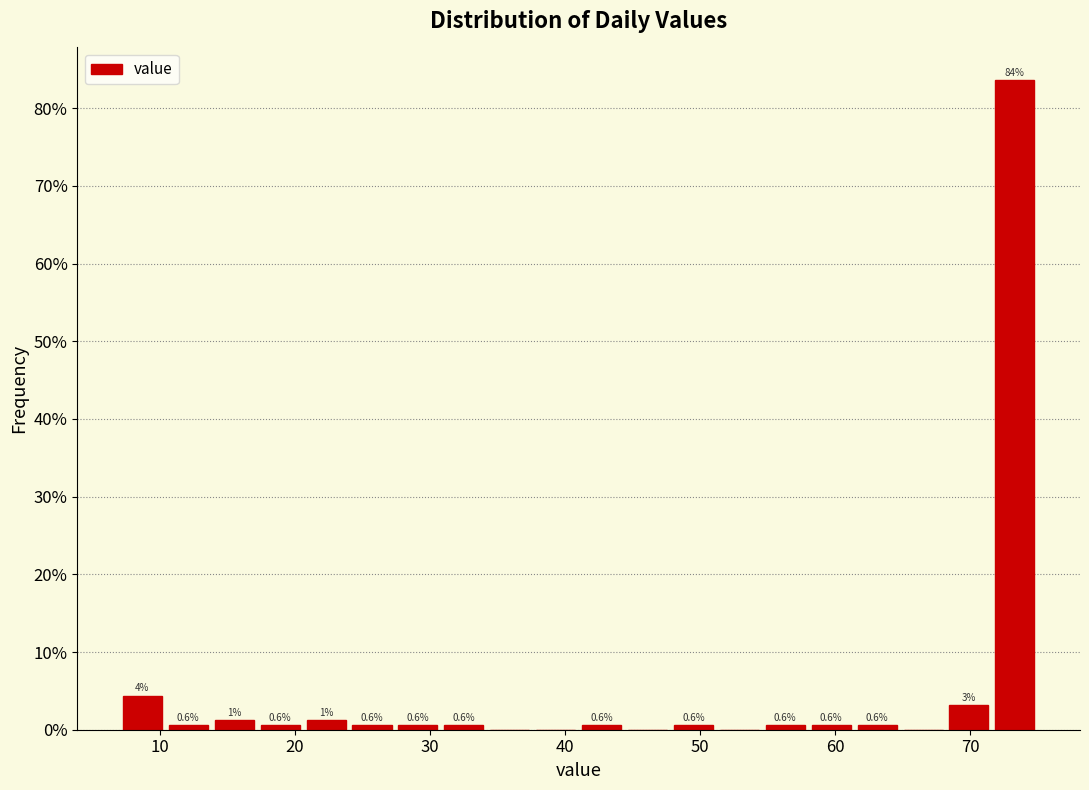

Around what value on the x-axis is the tallest bar? Give the approximate position of its centre, as read against the axis.

73